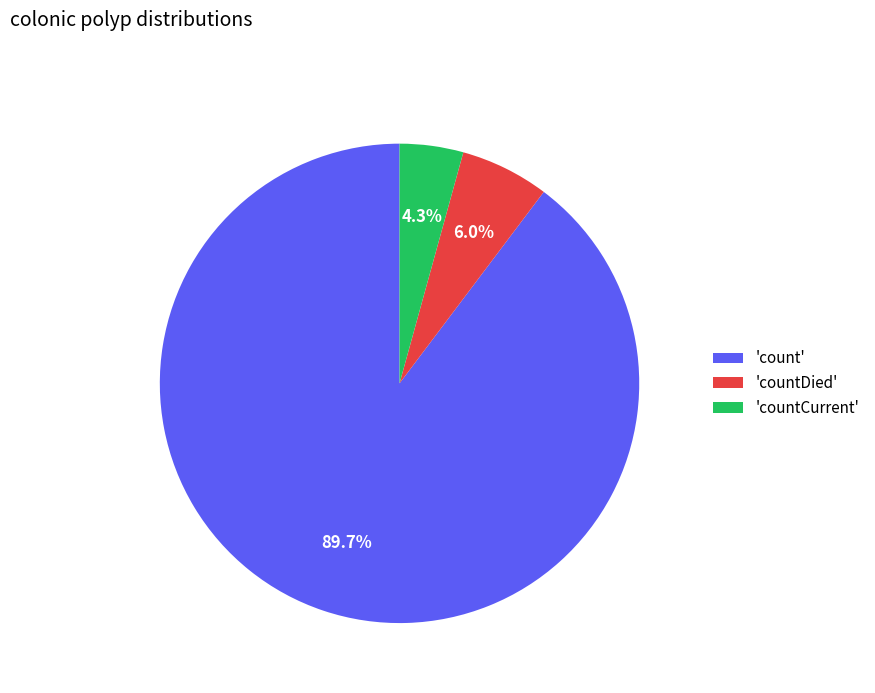

How many slices are in this pie chart?

3